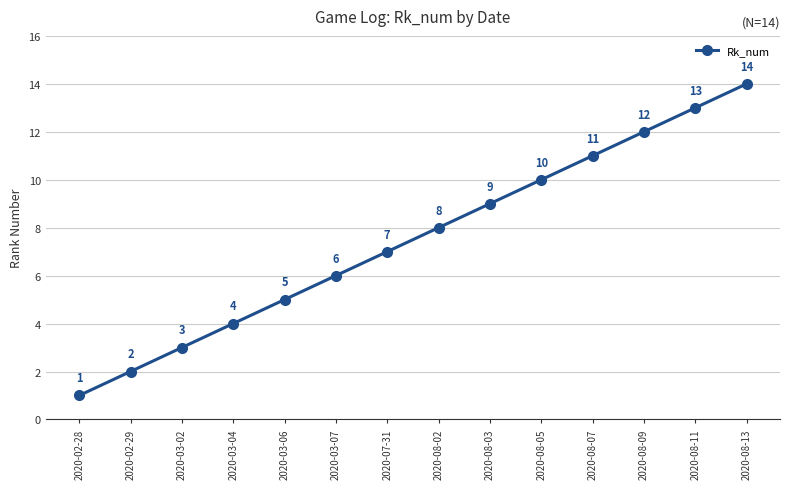

What is the label of the 10th point from the left?

2020-08-05